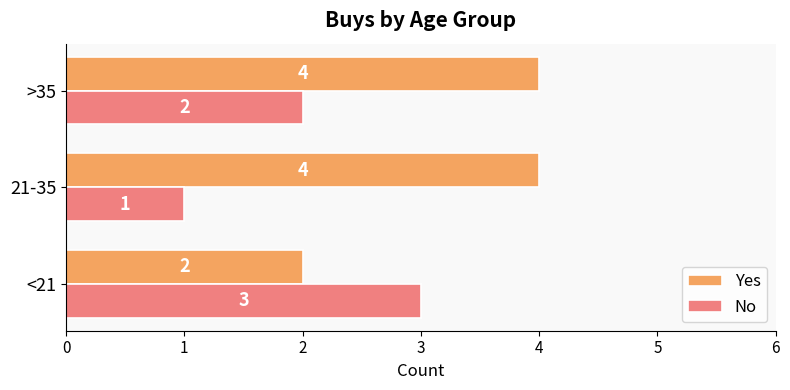

Which series changed the most between 21-35 and >35?

No